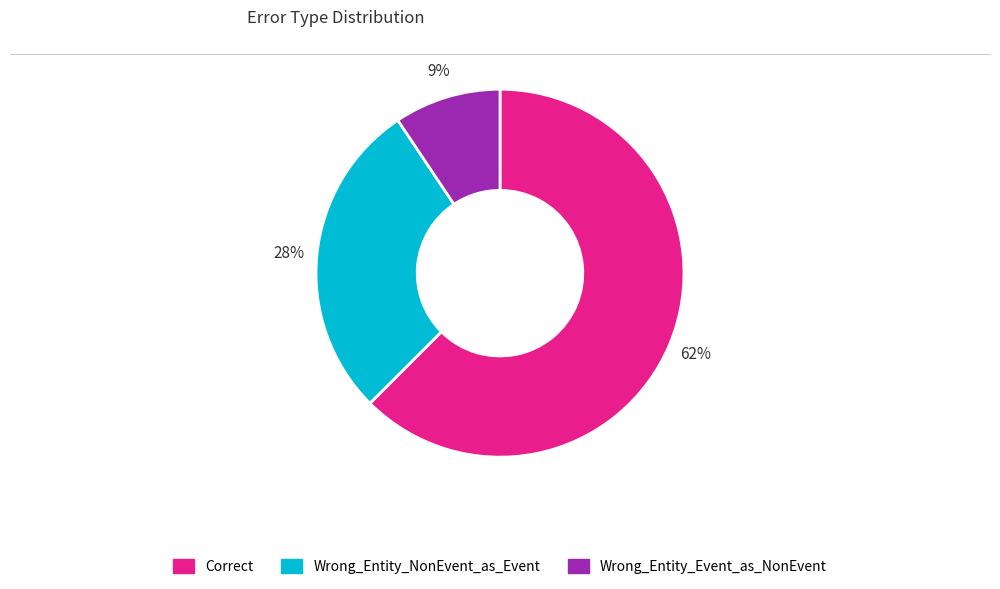

To the nearest percent, what is the combined percentage of Correct and Wrong_Entity_NonEvent_as_Event?

91%